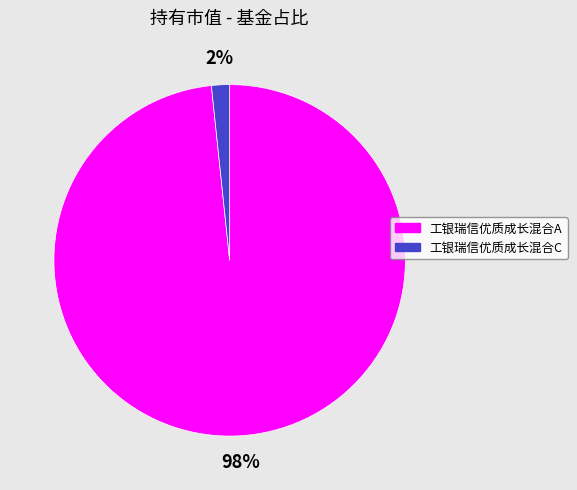

Is the sum of 工银瑞信优质成长混合C and 工银瑞信优质成长混合A greater than half?

Yes